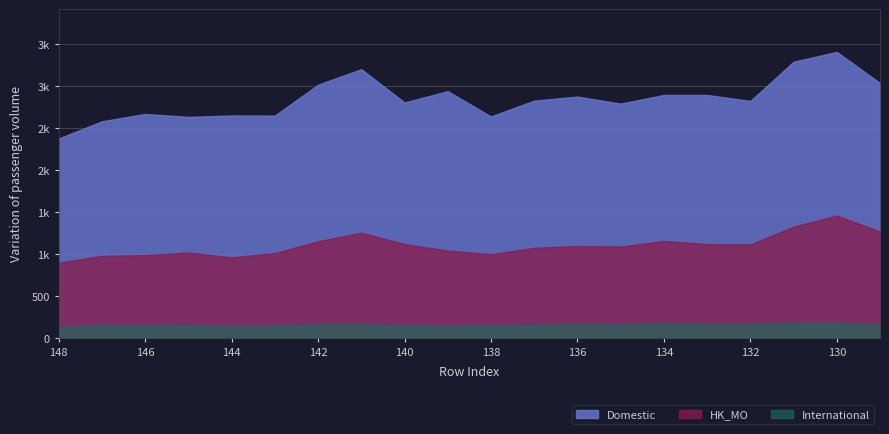

What is the spread (max minus min) of values at 134?

2810.3